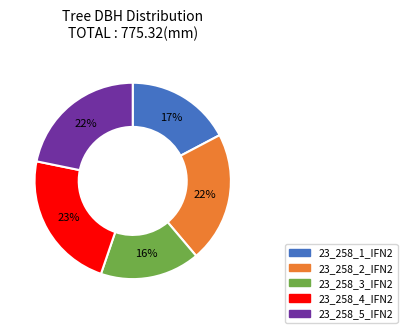

Does 23_258_2_IFN2 represent more than half of the total?

No